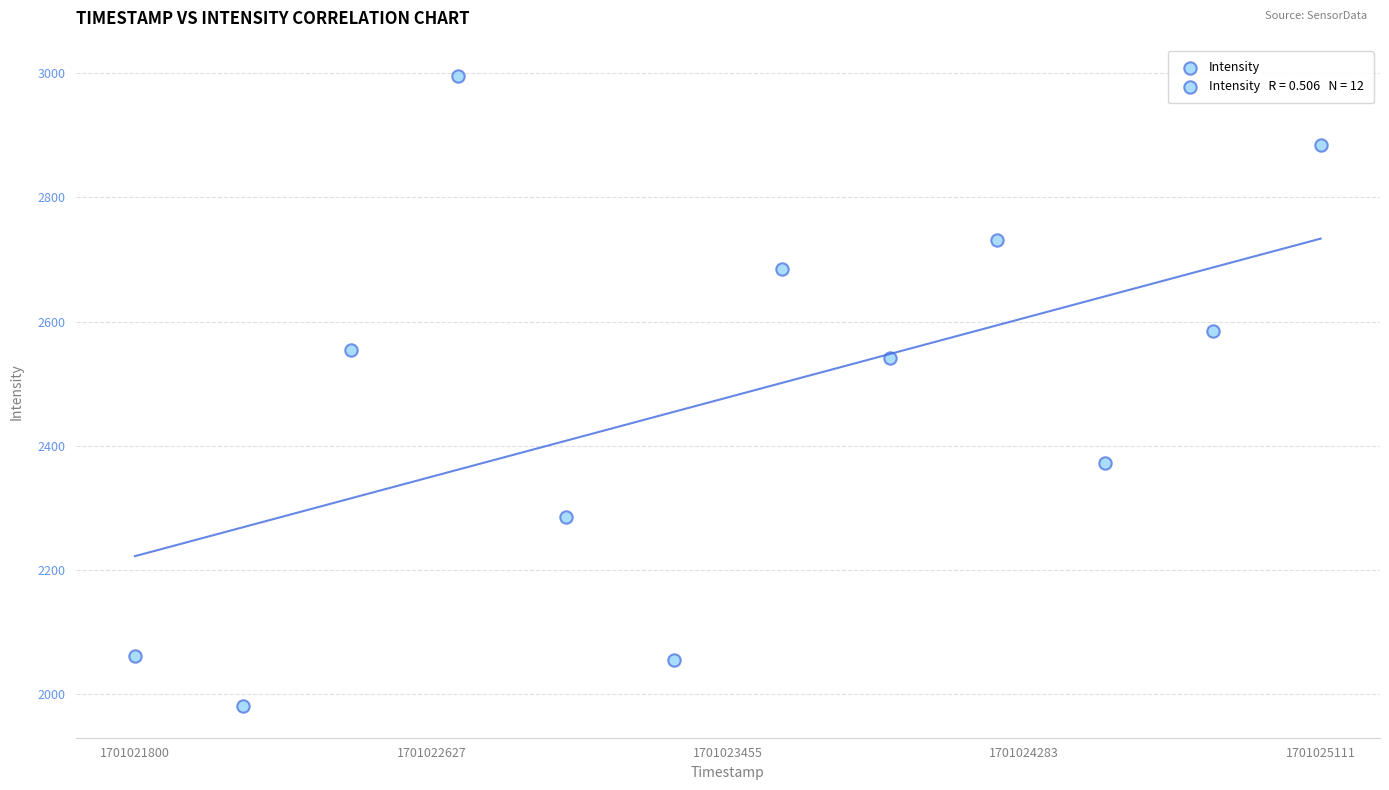

What is the average Y value?

2478.0